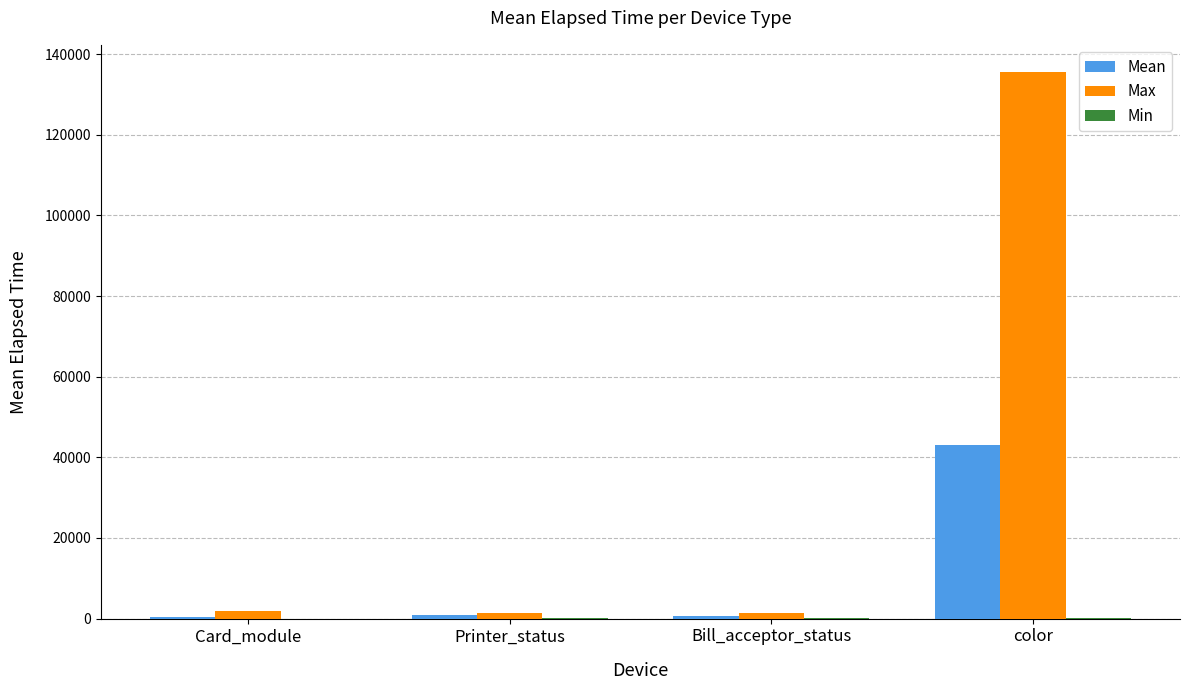

Which series has the largest total across all categories?

Max